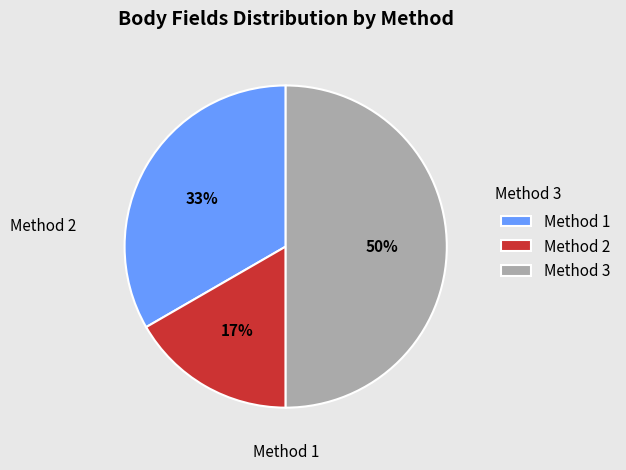

The Method 2 slice represents 24% of the pie. True or false?

False